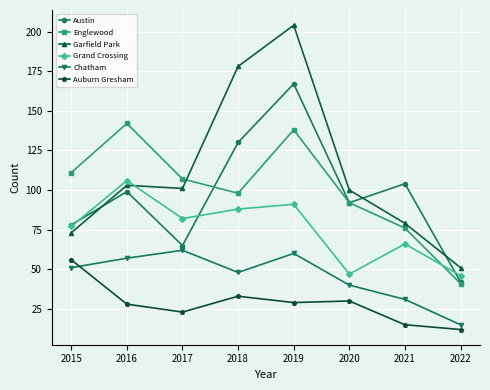

What is the maximum value shown in the chart?

204